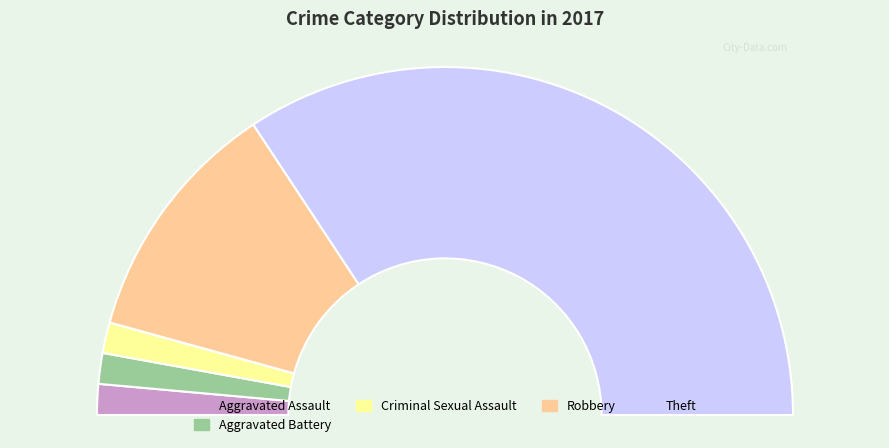

What is the change in value from Robbery to Theft?

+16